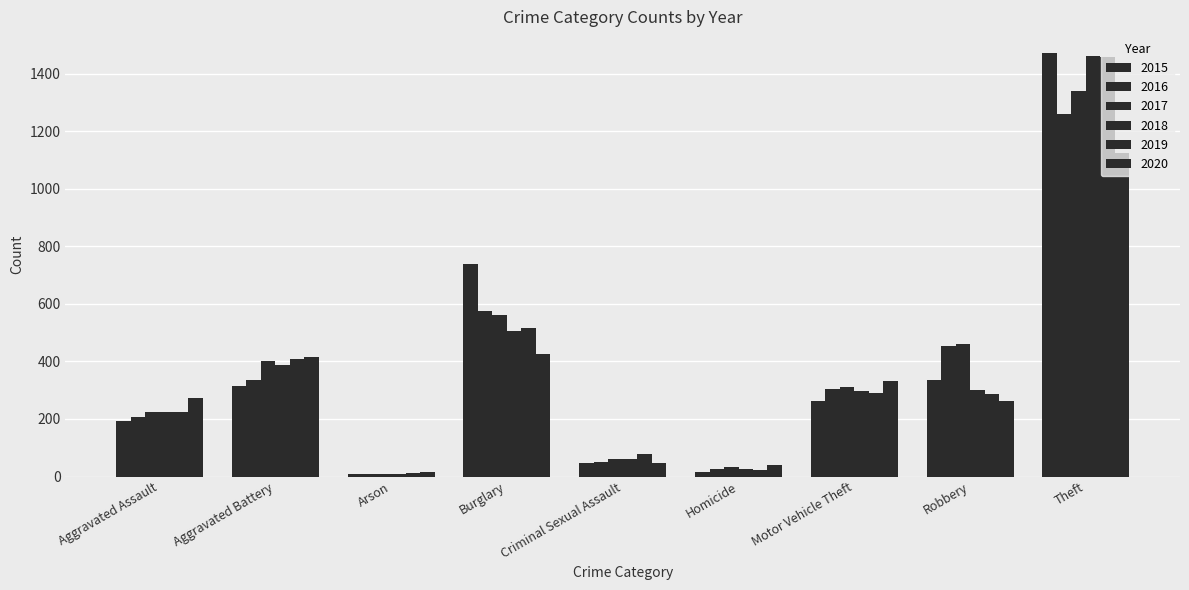

What is the label of the 1st bar from the right?

Theft